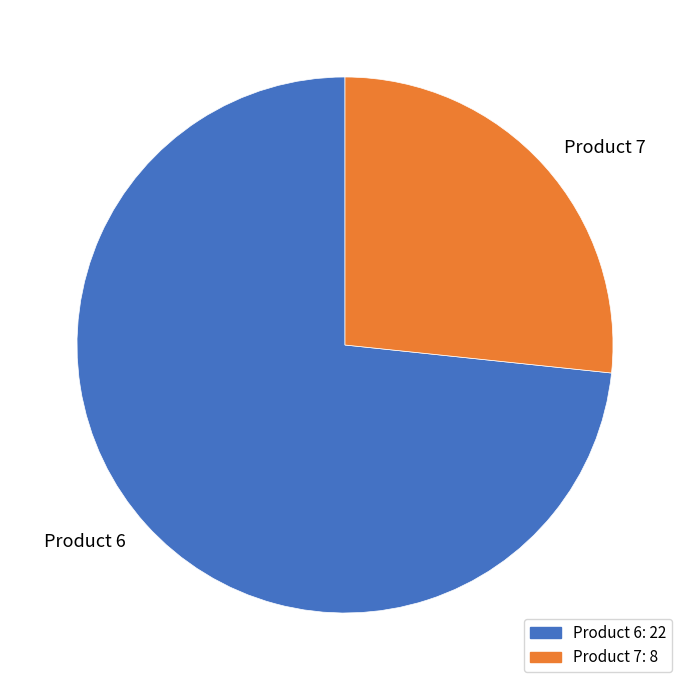

Which category has the biggest portion of the pie?

Product 6